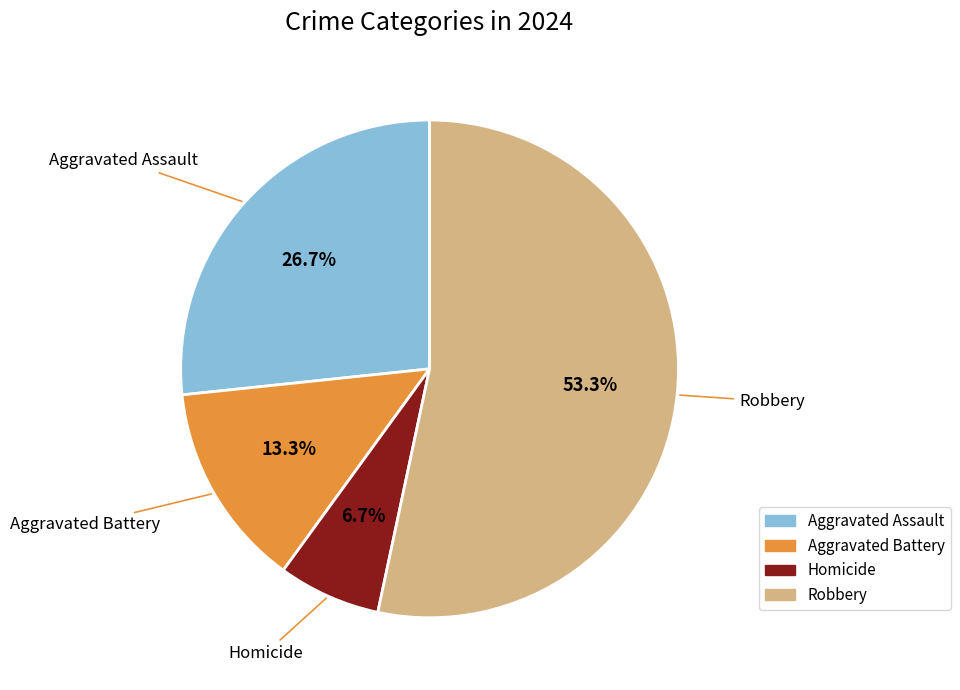

What percentage is NOT represented by Aggravated Assault?

73.3%